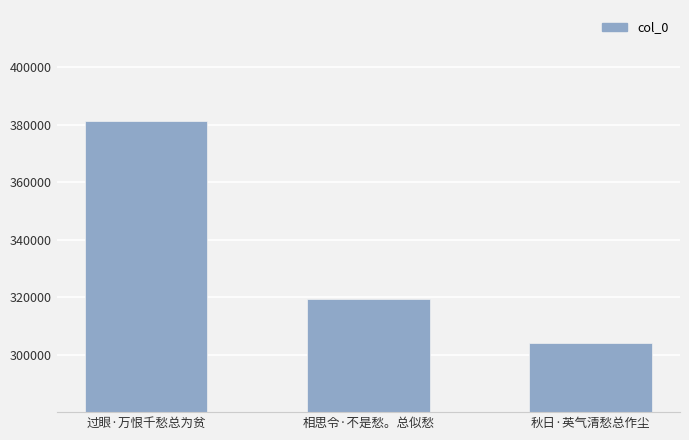

Reading left to right, transcribe all the data shown in this chart.

过眼·万恨千愁总为贫=381228	相思令·不是愁。总似愁=319431	秋日·英气清愁总作尘=304143